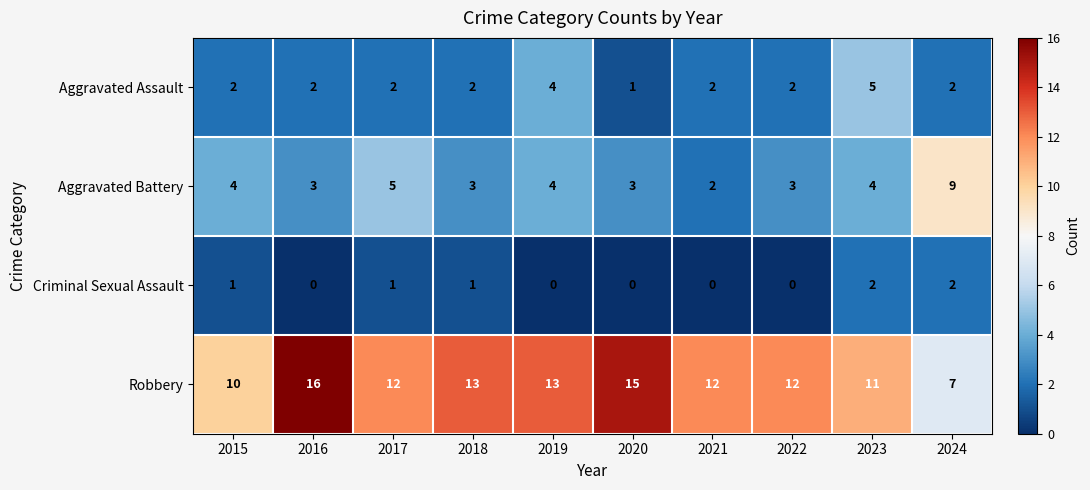

What is the difference between the Aggravated Battery values at 2017 and 2024?

4